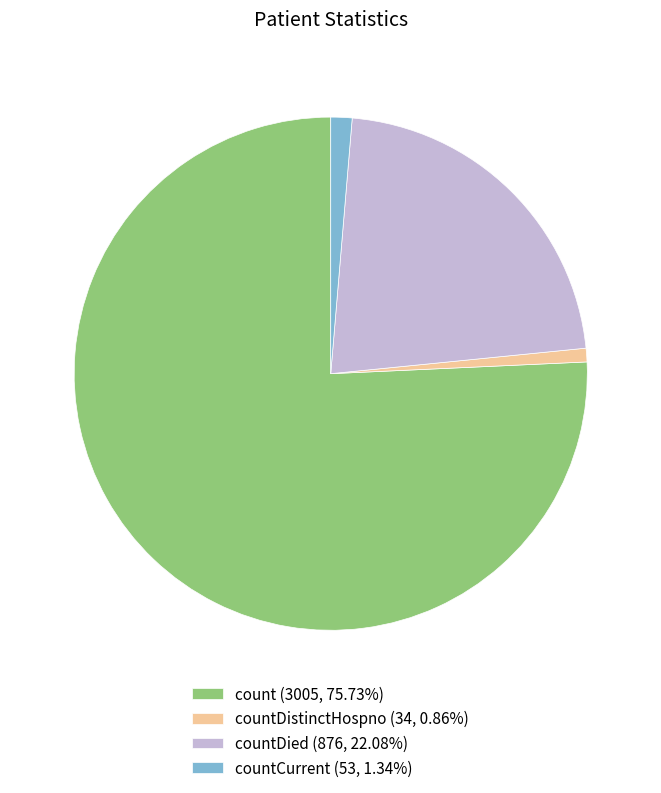

Do countCurrent (53, 1.34%) and countDied (876, 22.08%) together represent more than half of the pie?

No